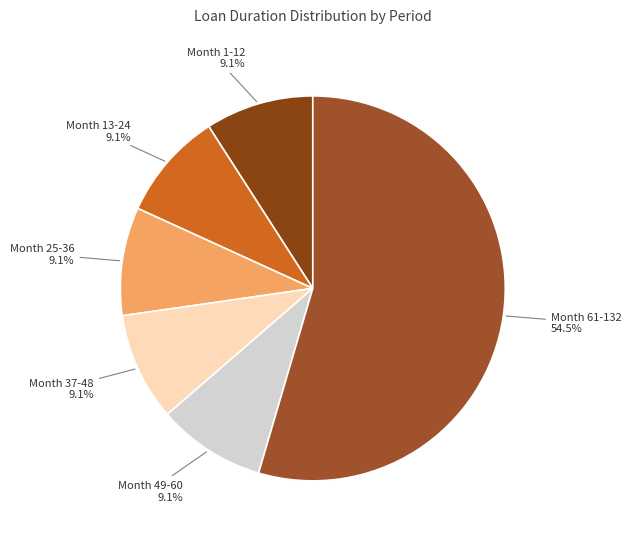

How many segments does this pie chart have?

6